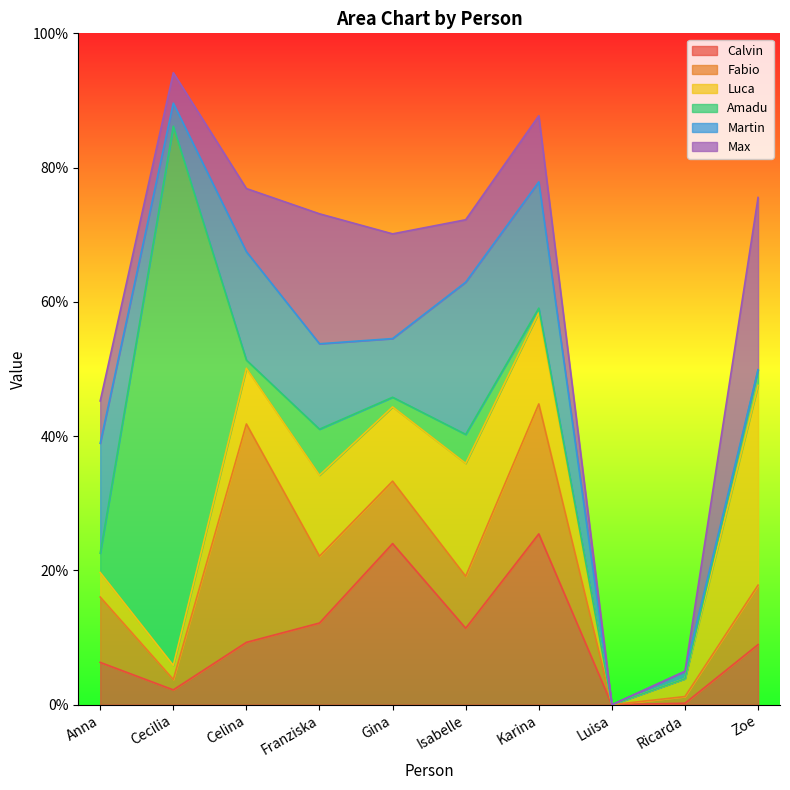

True or false: Fabio has a value of 0.5 at Celina.

False